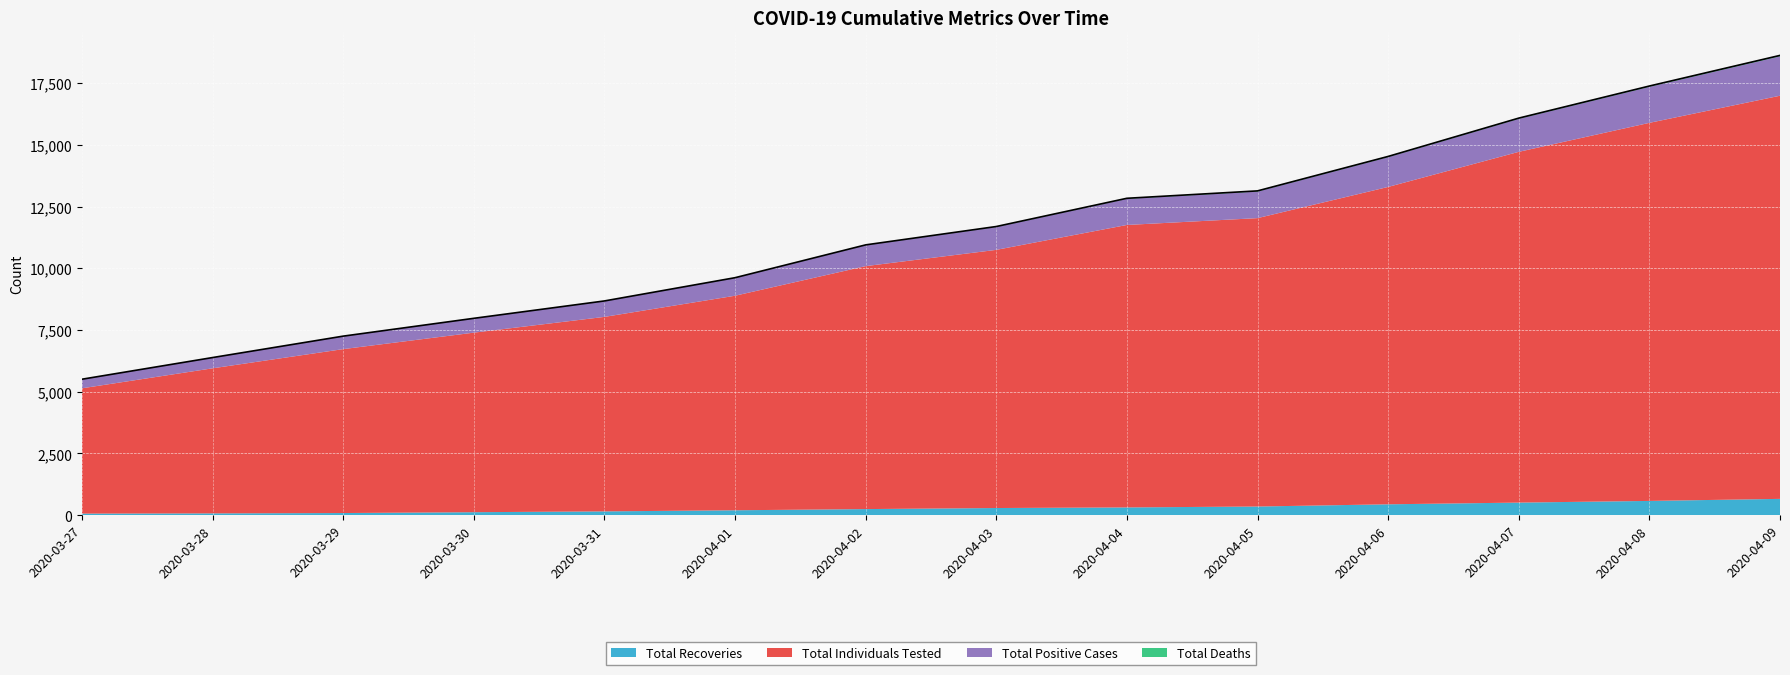

What is the difference between the Total Positive Cases values at 2020-04-08 and 2020-03-27?

1096